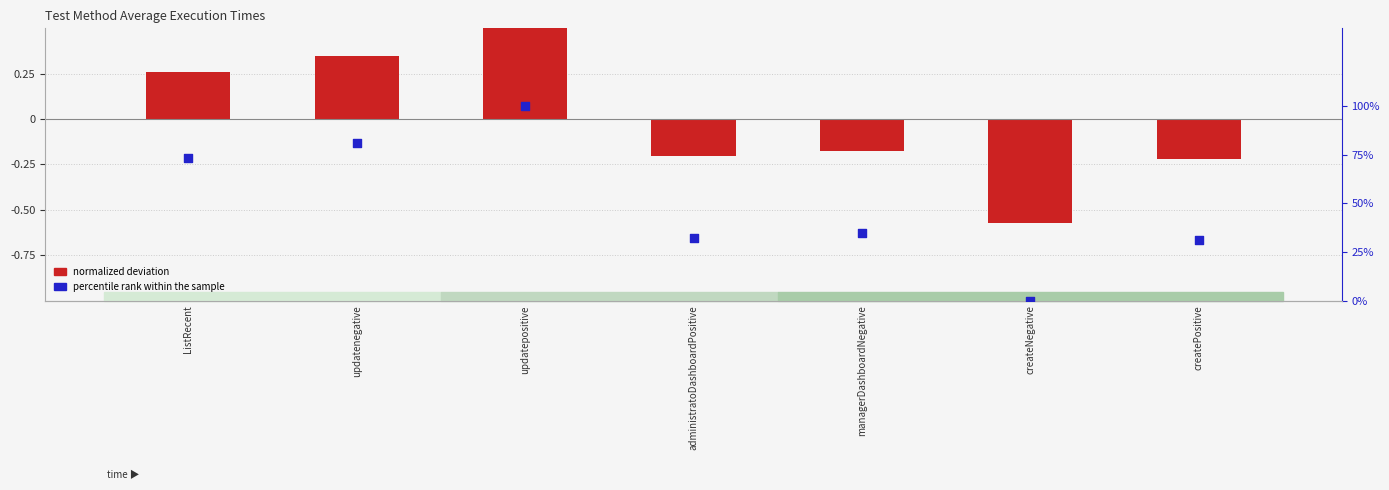

Which series contains the lowest Y value?

normalized deviation